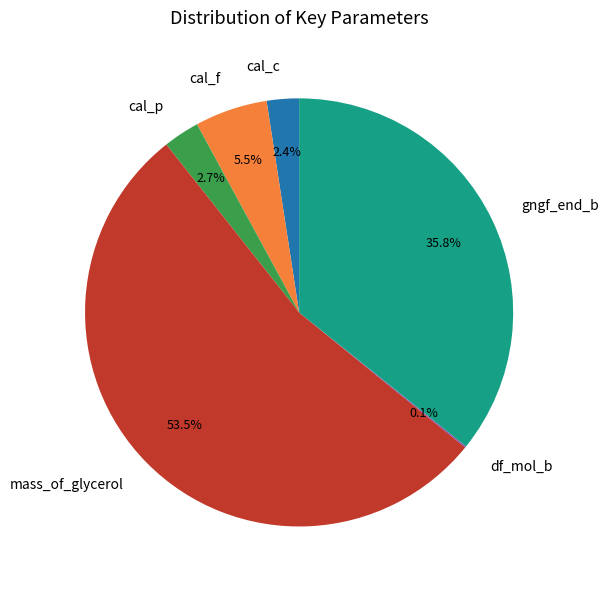

Which category accounts for the majority?

mass_of_glycerol